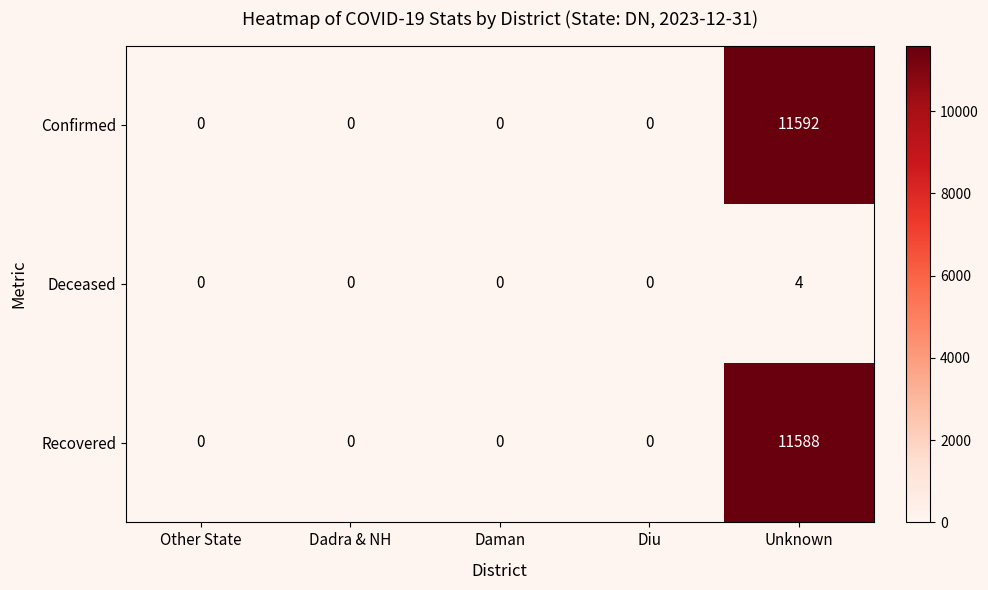

What is the maximum value shown in the chart?

11592